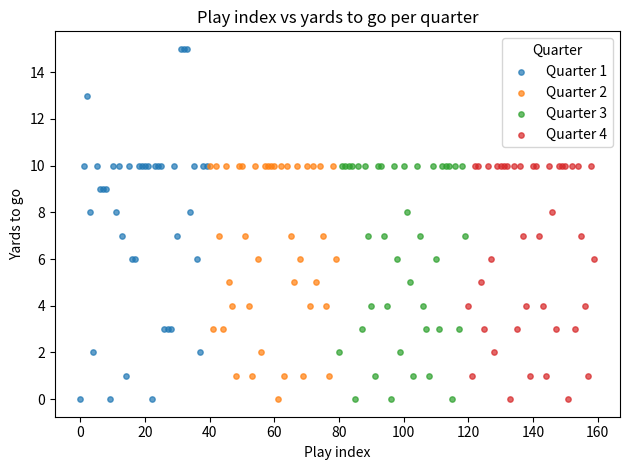

Which series has the largest Y range (max minus min)?

Quarter 1